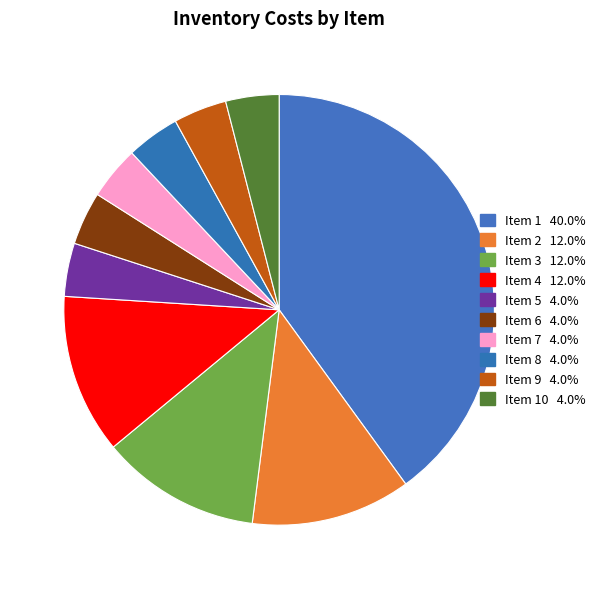

How many slices are in this pie chart?

10